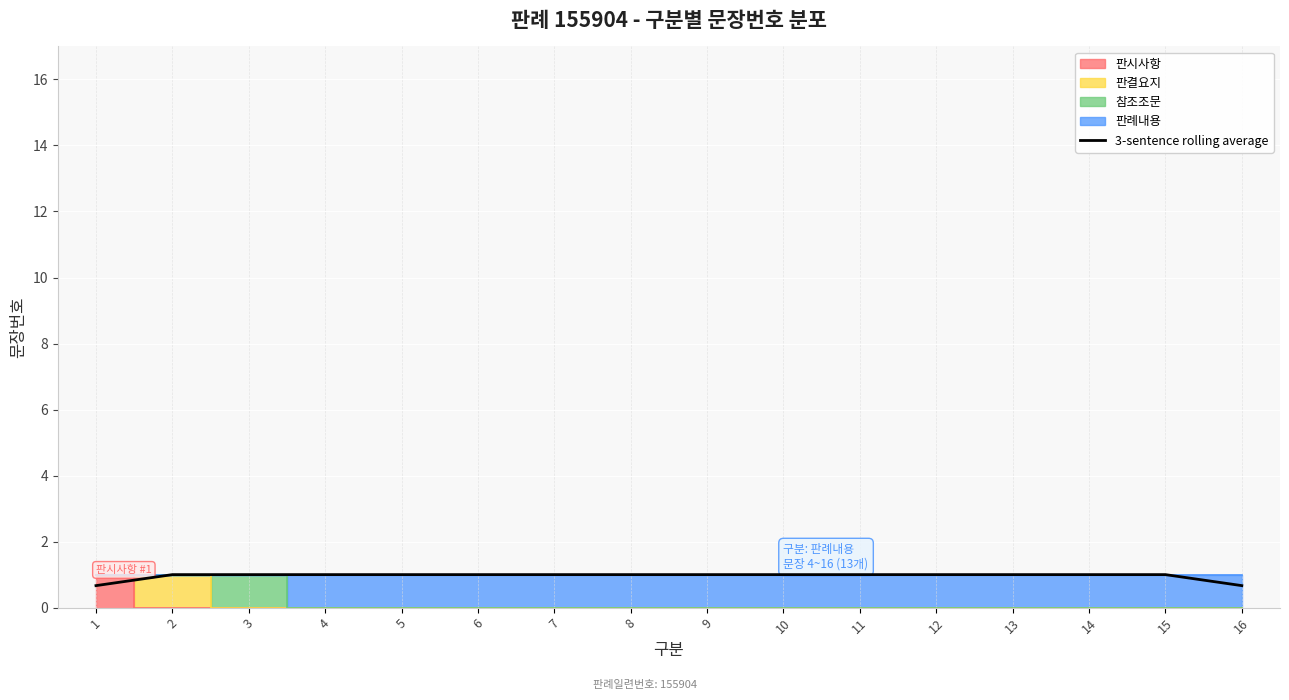

Reading left to right, transcribe all the data shown in this chart.

1=0.7	2=1.0	3=1.0	4=1.0	5=1.0	6=1.0	7=1.0	8=1.0	9=1.0	10=1.0	11=1.0	12=1.0	13=1.0	14=1.0	15=1.0	16=0.7